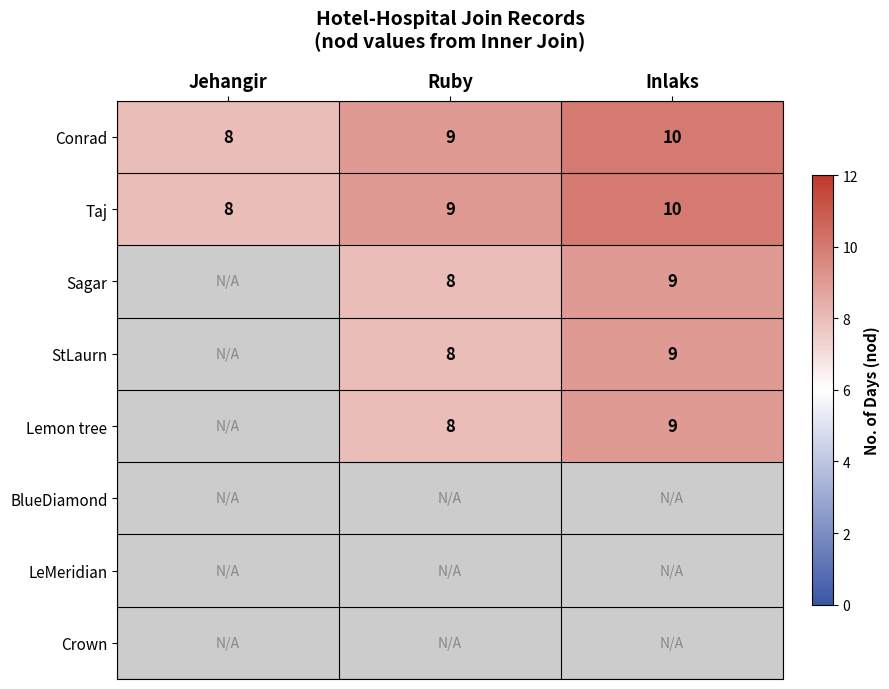

What is the spread (max minus min) of values at Ruby?

1.0